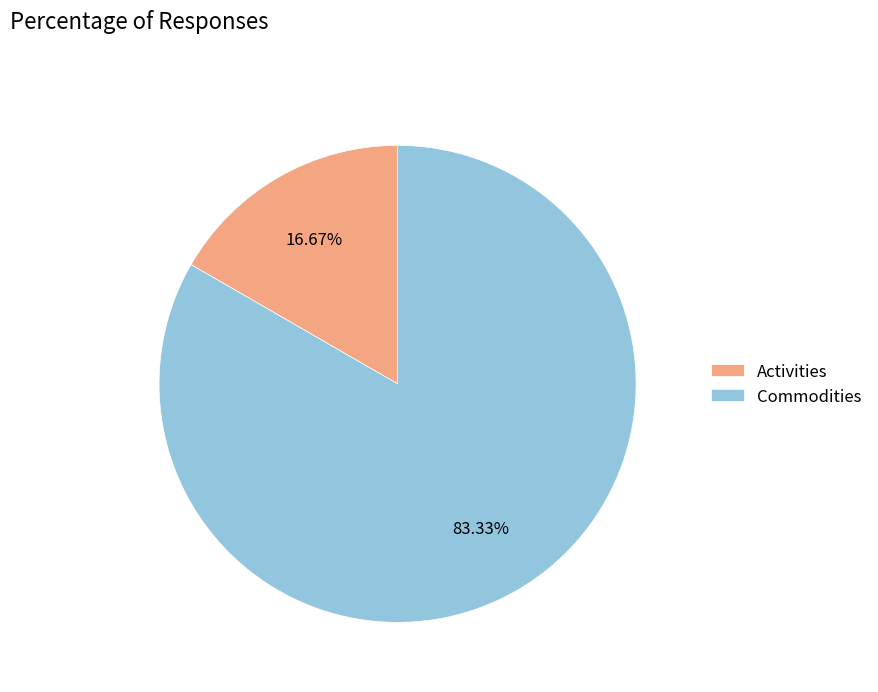

What percentage is the Commodities slice, to the nearest percent?

83%